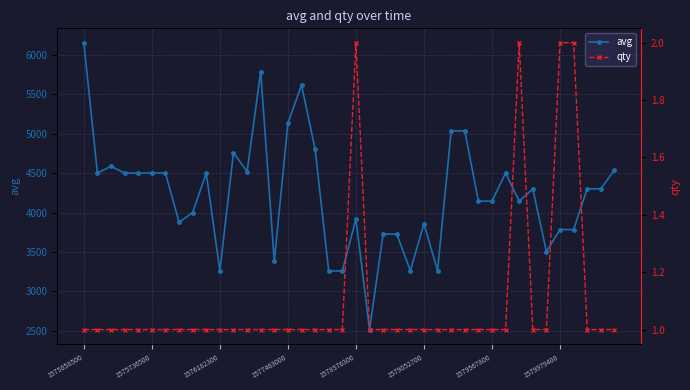

What is the greatest value displayed?

6153